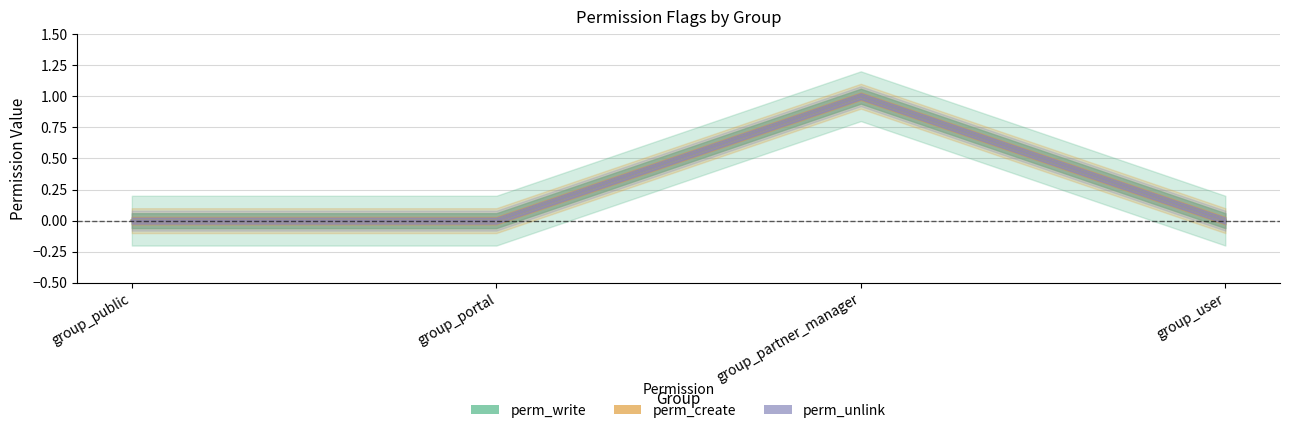

What position from the left is group_user?

4